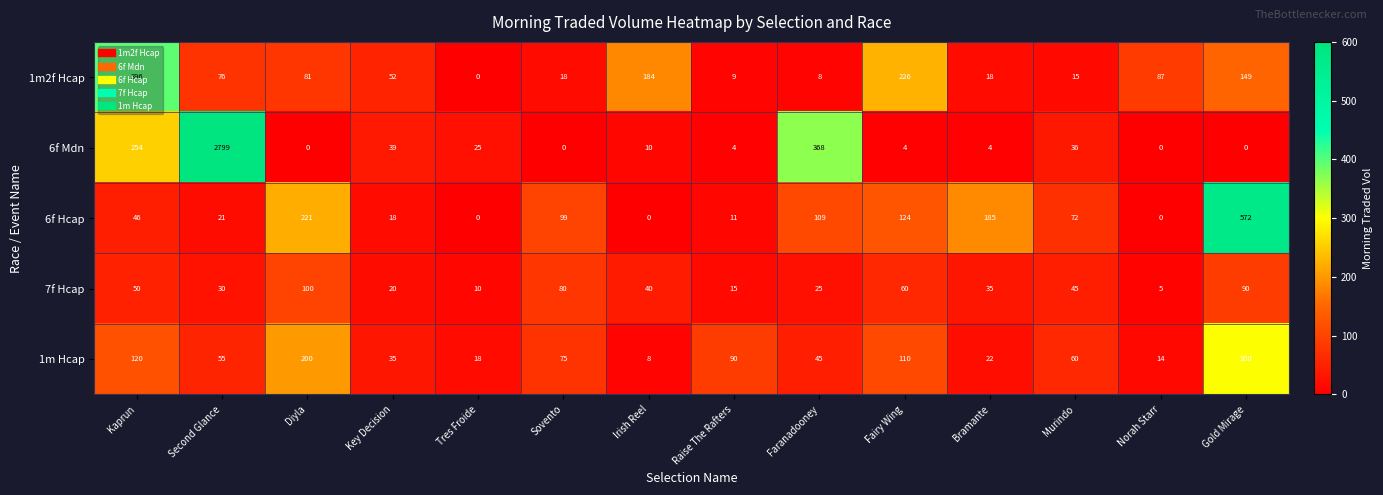

What is the difference between the highest and lowest values at Key Decision?

34